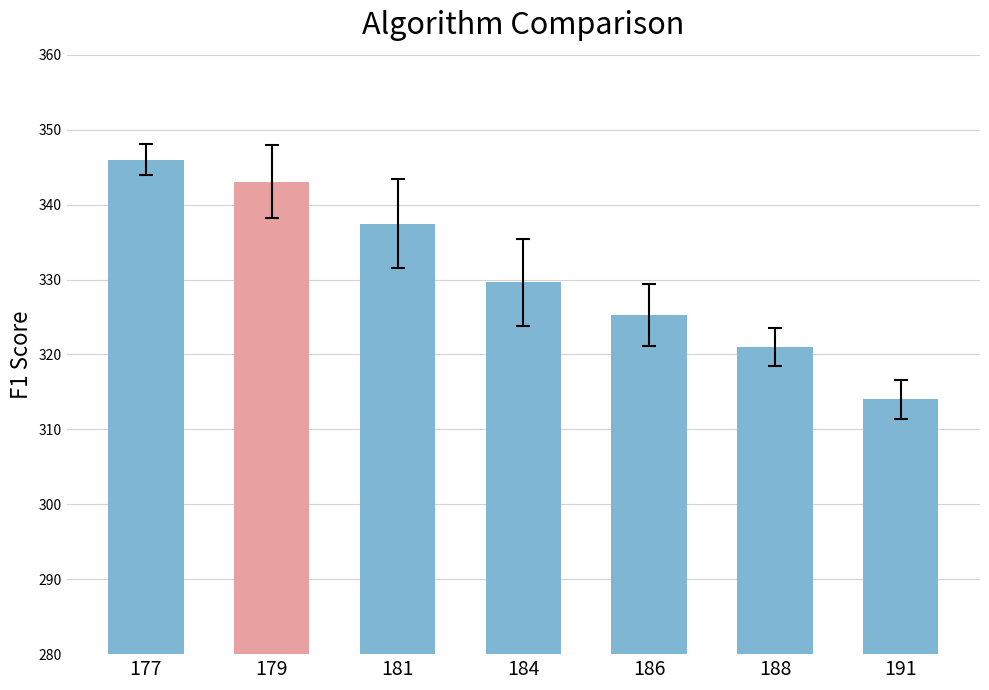

Reading right to left, list all the values displayed in this chart.

191=314.0	188=321.0	186=325.3	184=329.6	181=337.5	179=343.1	177=346.0